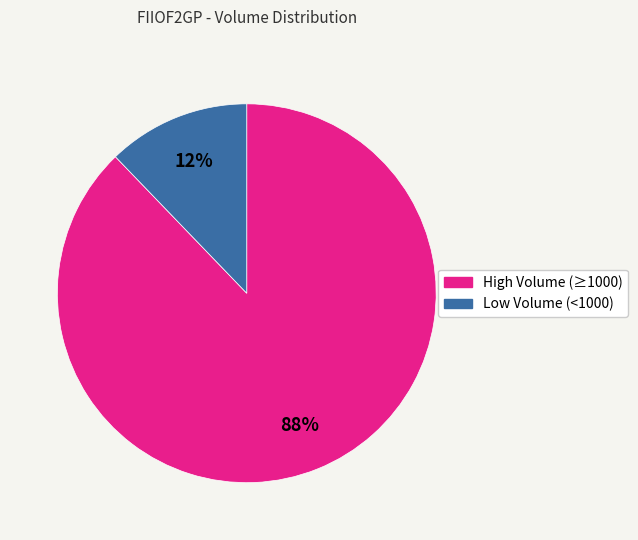

To the nearest percent, what is the average slice percentage?

50%